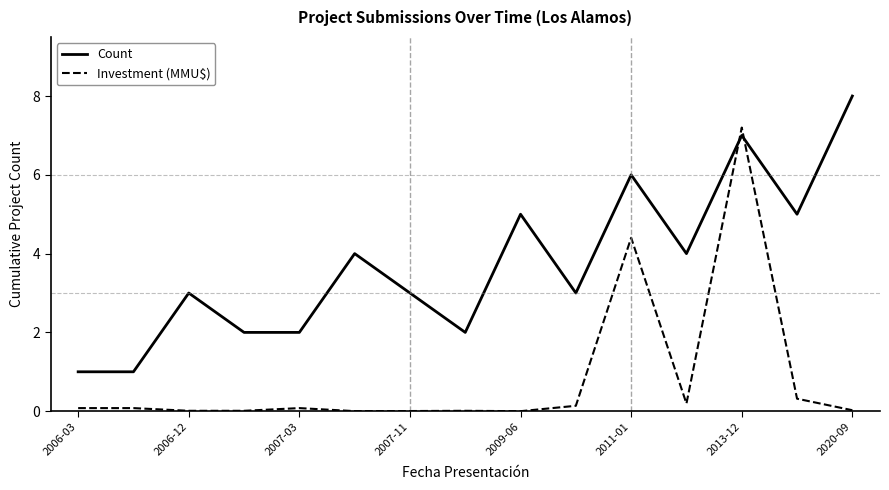

List the series in order of their peak value, lowest first.

Investment (MMU$), Count